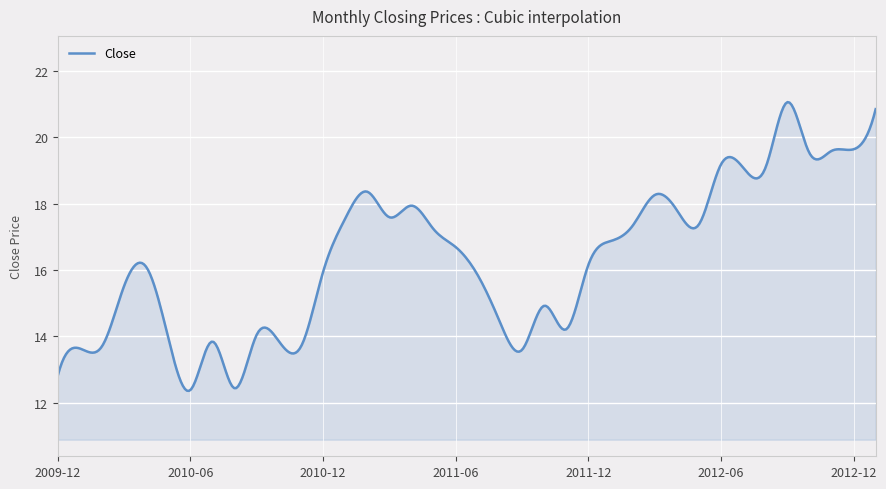

What is the minimum value shown in the chart?

12.4